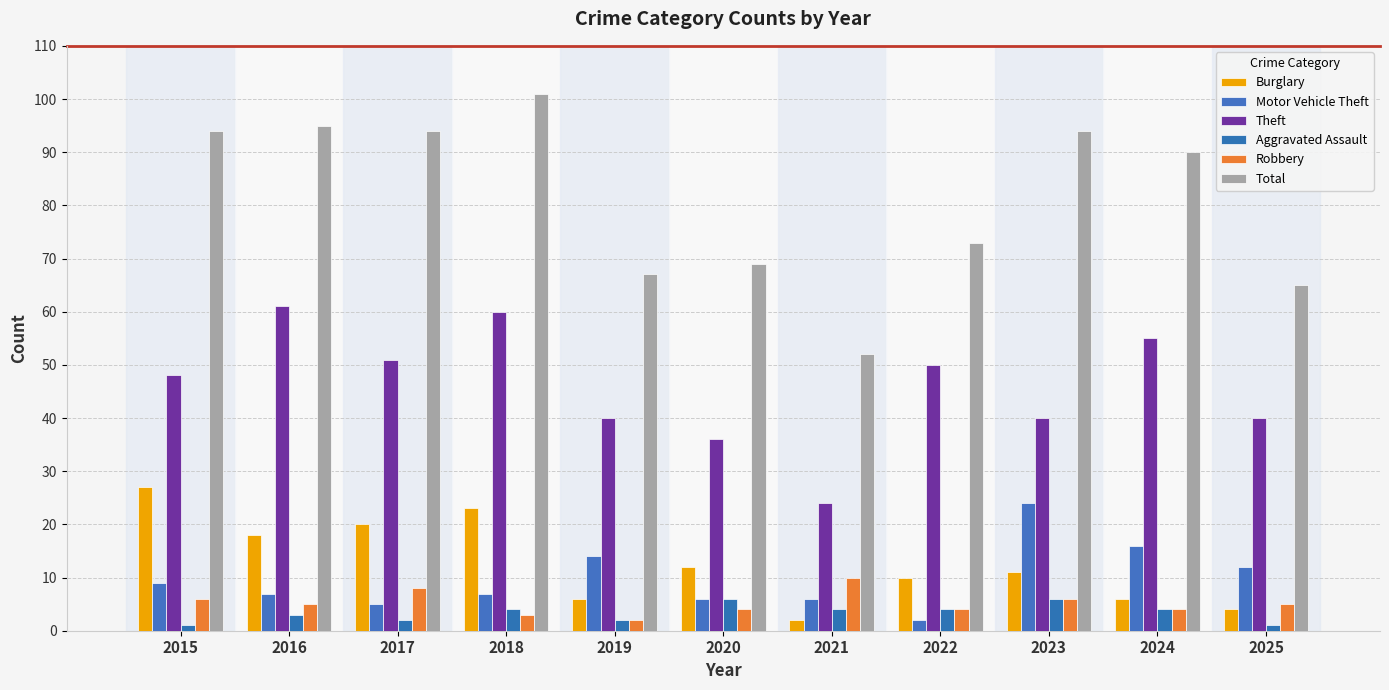

Which series changed the most between 2017 and 2022?

Total